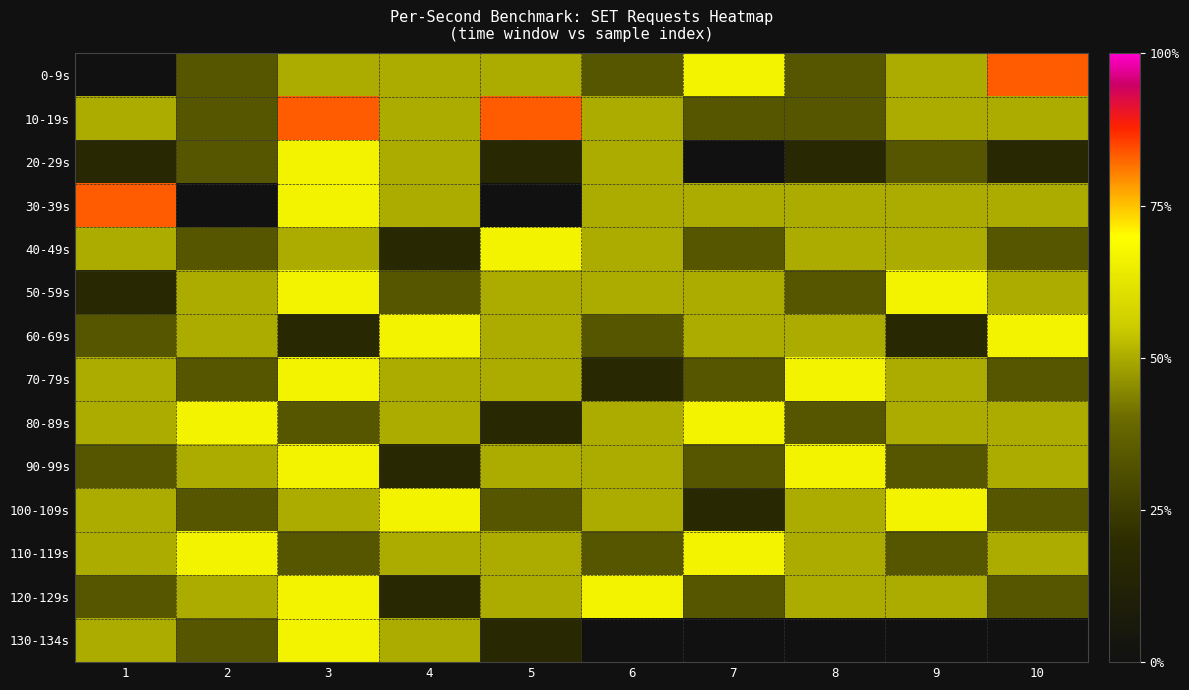

What is the sum of all 110-119s values?

299.0